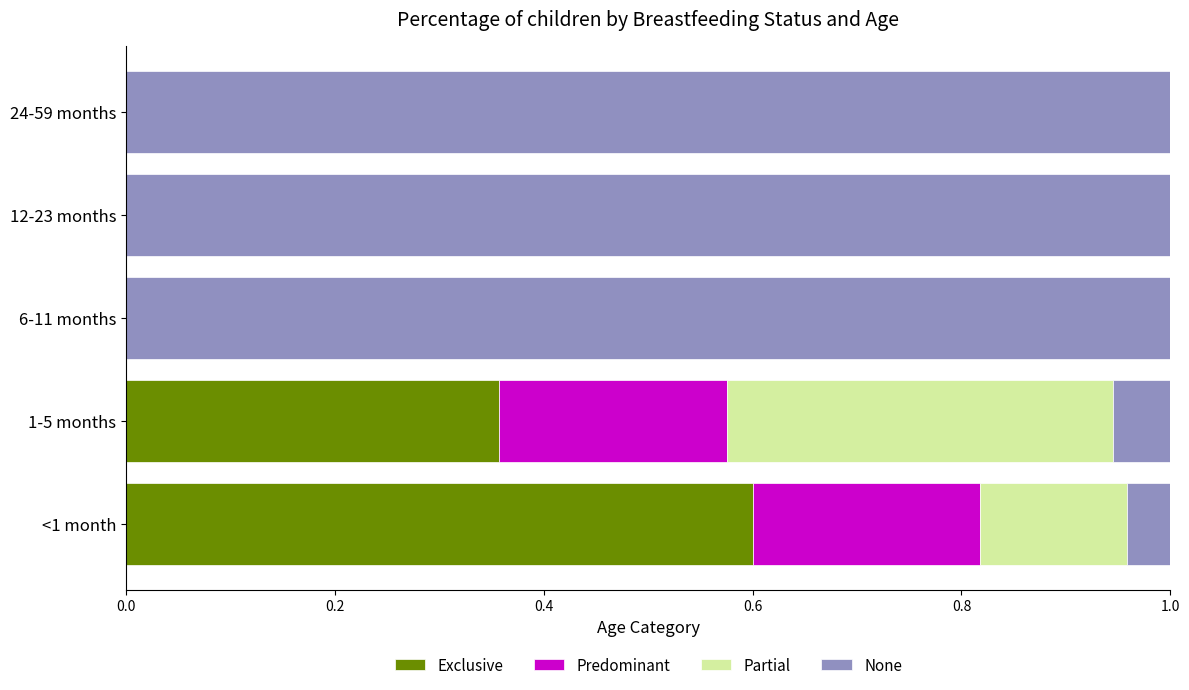

What is the total value across all series at 1-5 months?

1.0